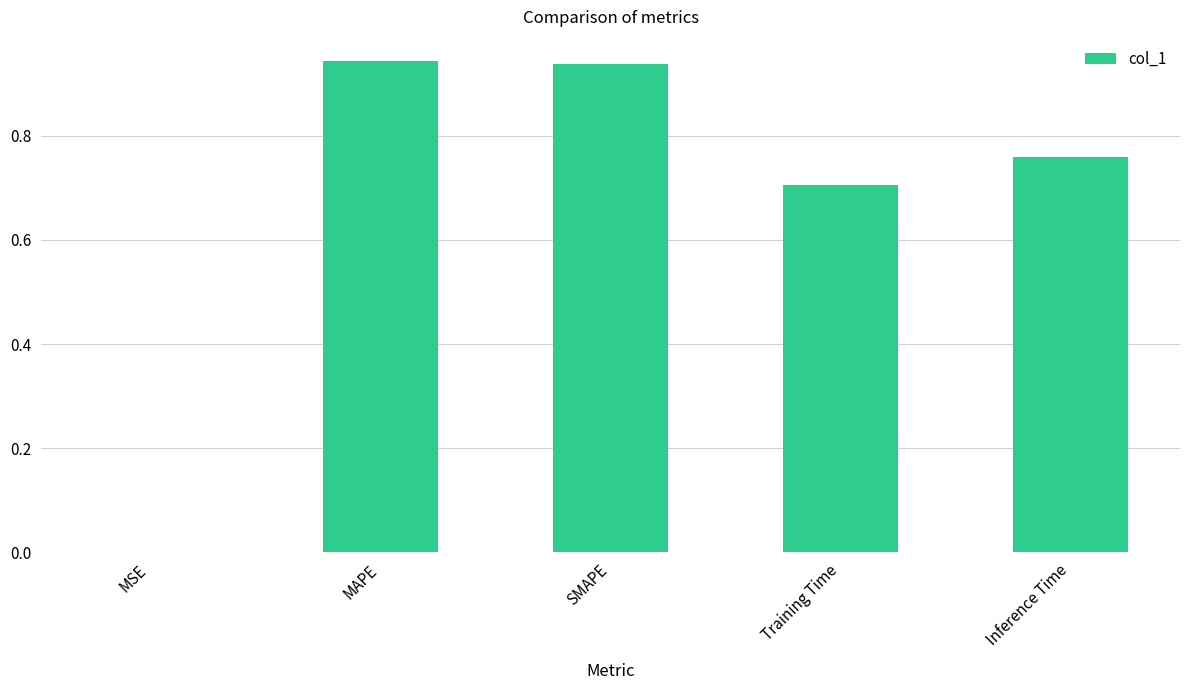

What is the sum of all values?

3.3